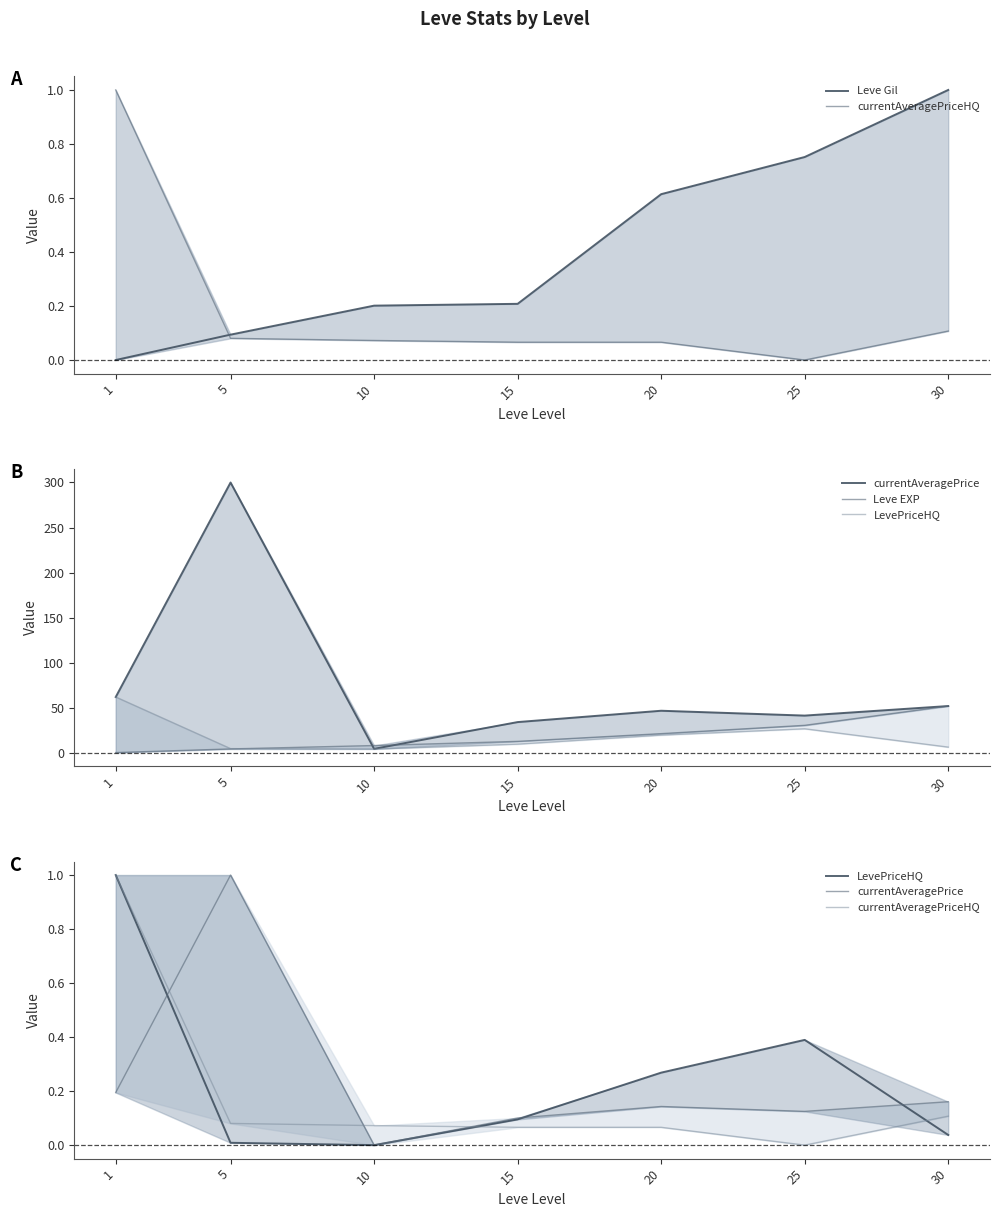

Which category has the highest value in the Leve Gil series?

30